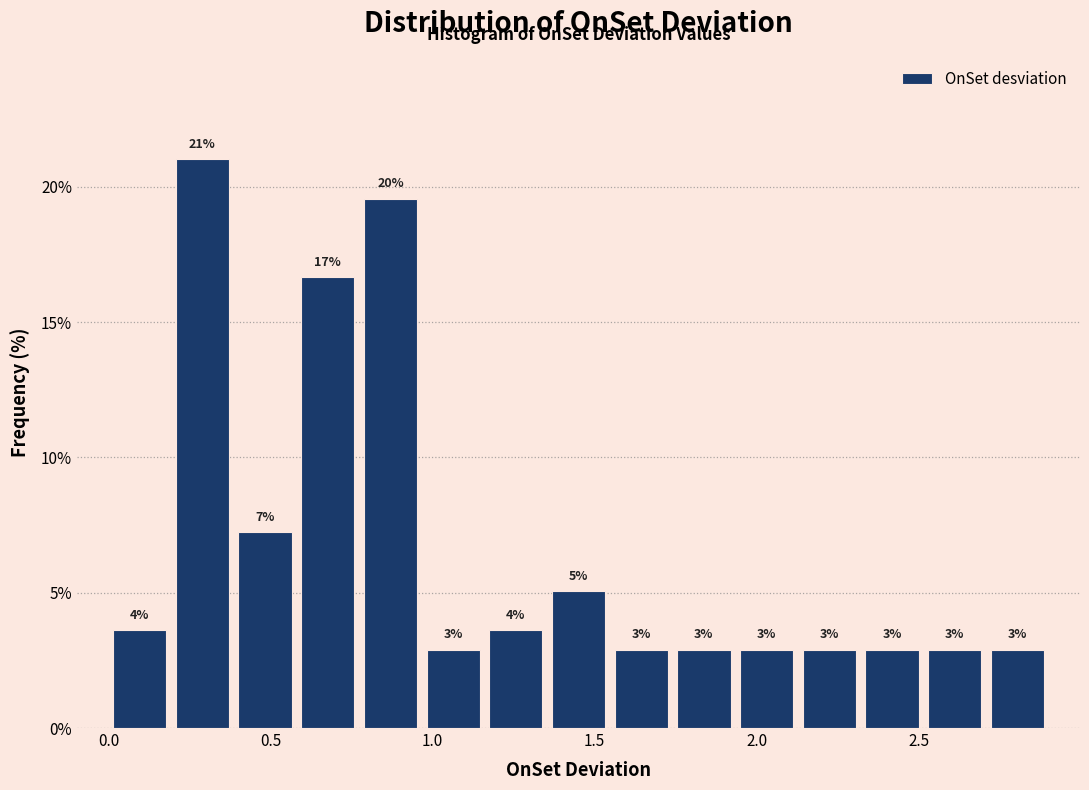

Around what value on the x-axis is the tallest bar? Give the approximate position of its centre, as read against the axis.

0.30